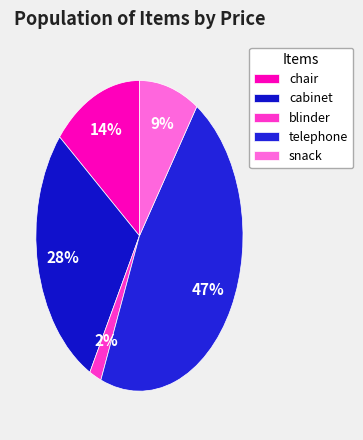

What percentage do snack and telephone together represent?

56.1%